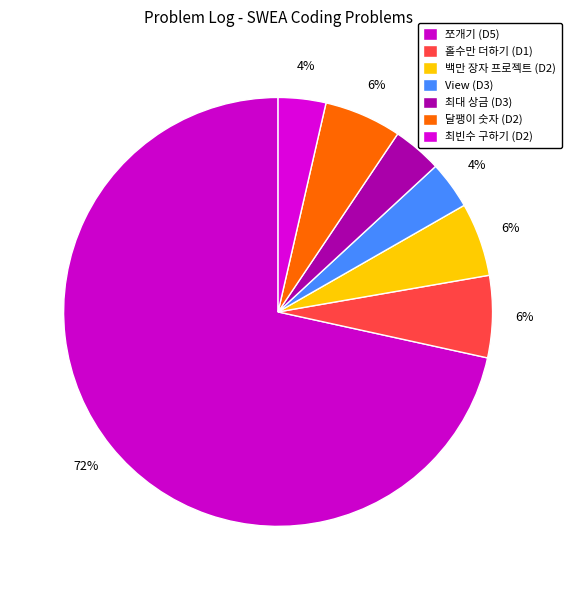

Approximately how many times larger is the value at 홀수만 더하기 compared to 쪼개기?

0.1